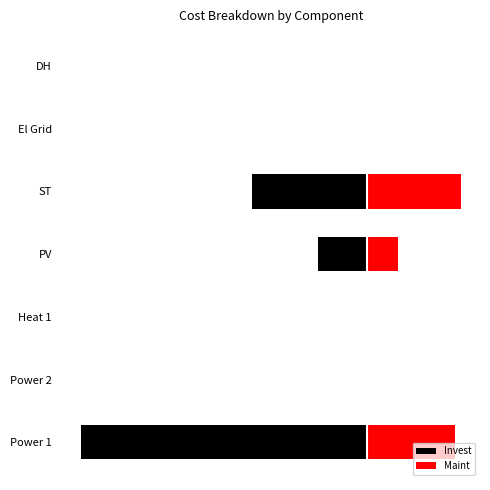

Reading left to right, transcribe all the data shown in this chart.

Invest: -12751.2	0.0	0.0	-2166.5	-5106.3	0.0	0.0
Maint: 3938.5	0.0	0.0	1388.6	4200.0	0.0	0.0